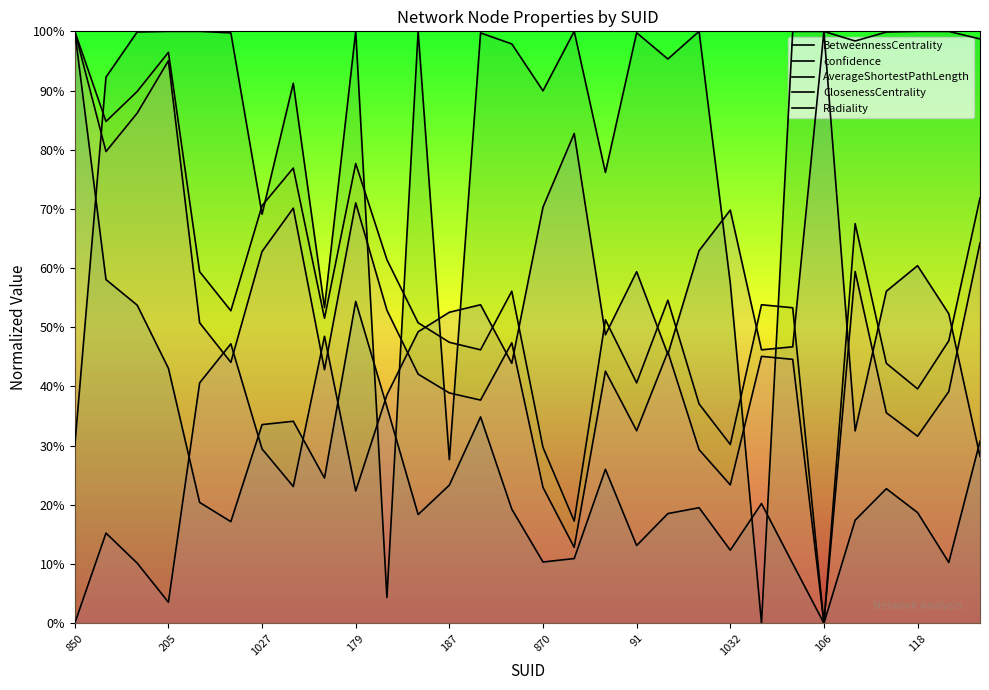

Which has a higher value, 91 or 118?

118